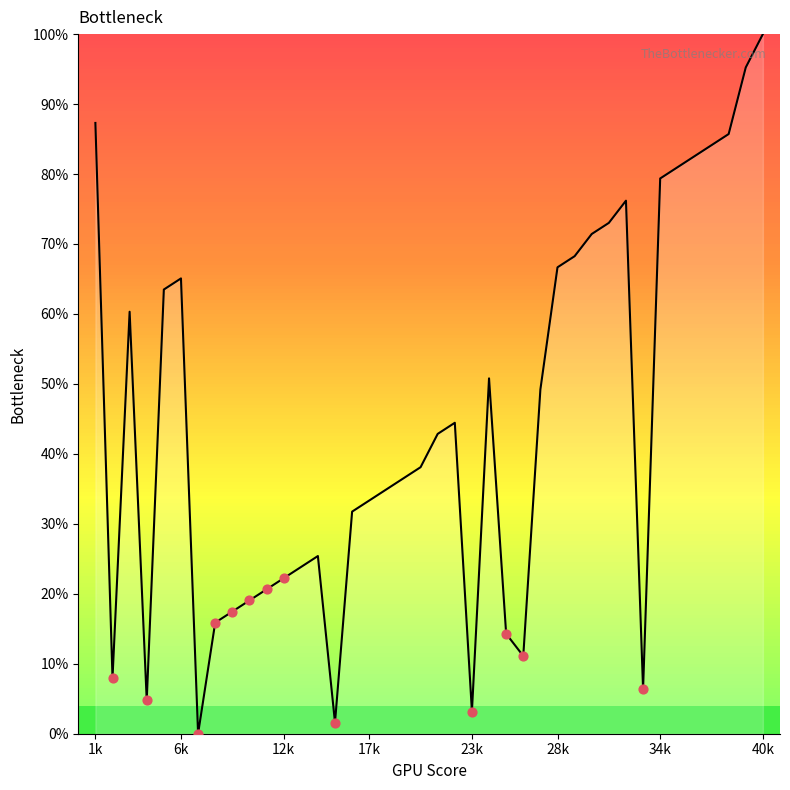

What is the greatest value displayed?

100.0